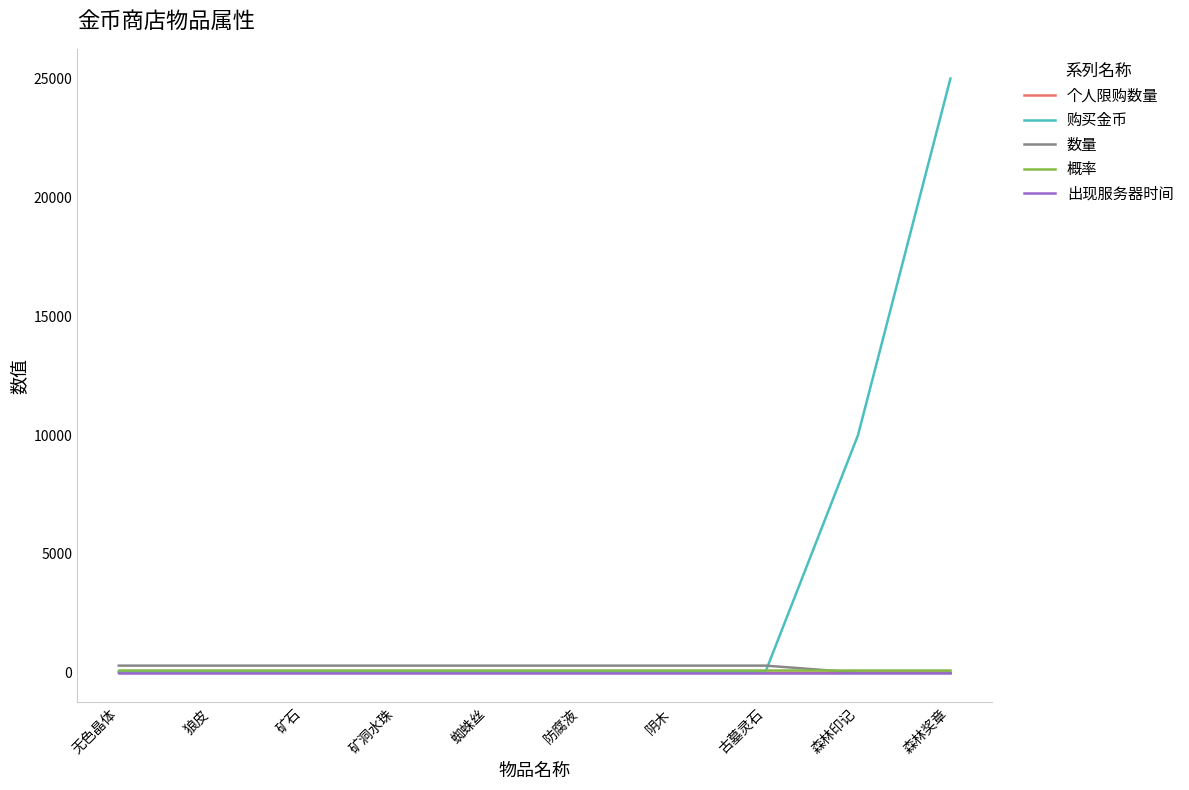

Which category has the highest value in the 购买金币 series?

森林奖章